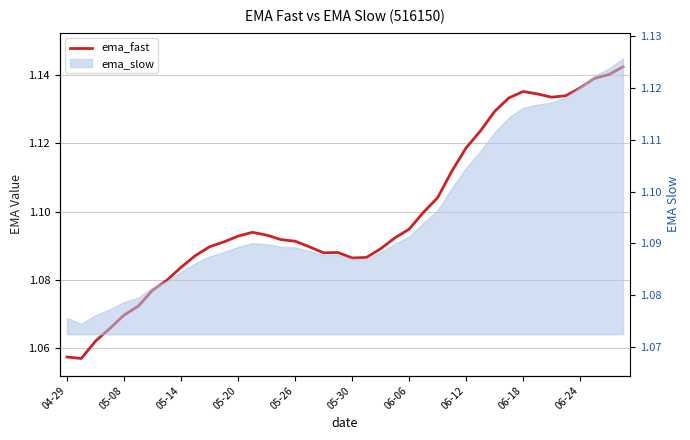

How many points are higher than both their immediate neighbors (excluding endpoints)?

3